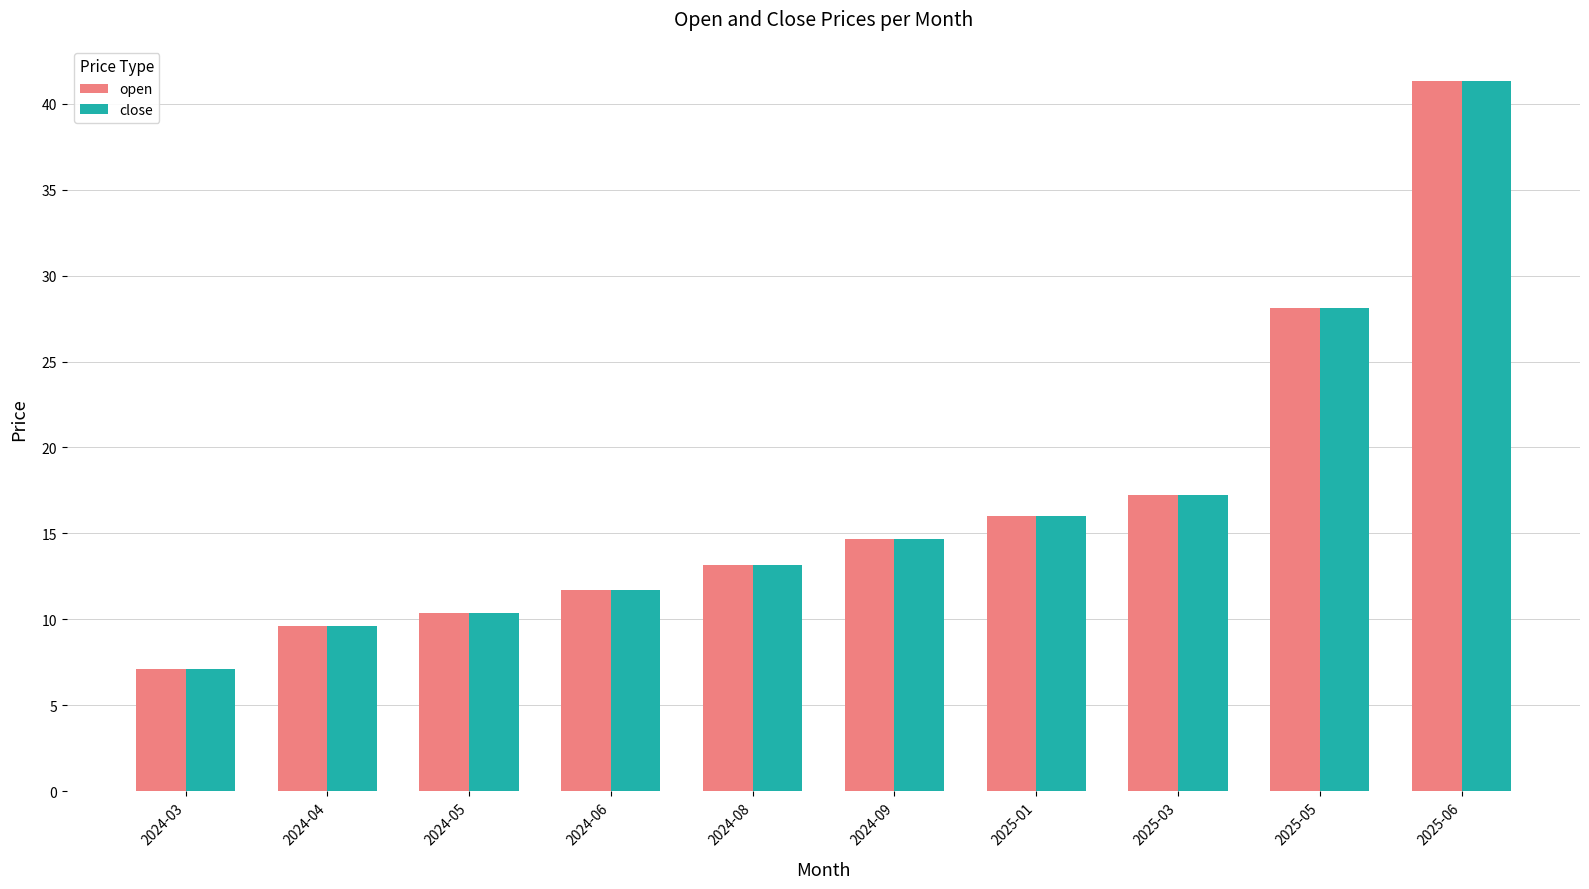

Does the chart contain stacked bars?

No